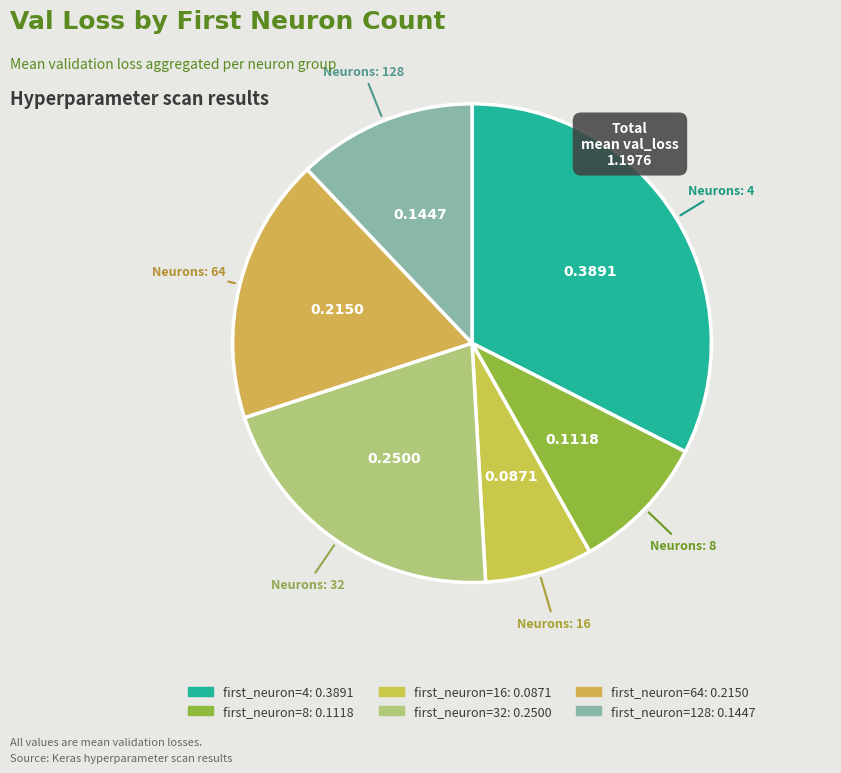

How many segments does this pie chart have?

6